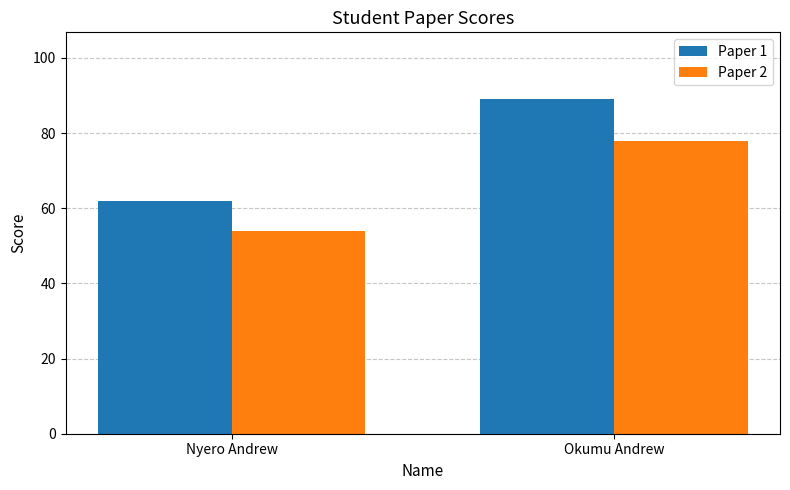

What is the label of the 2nd bar from the left?

Okumu Andrew